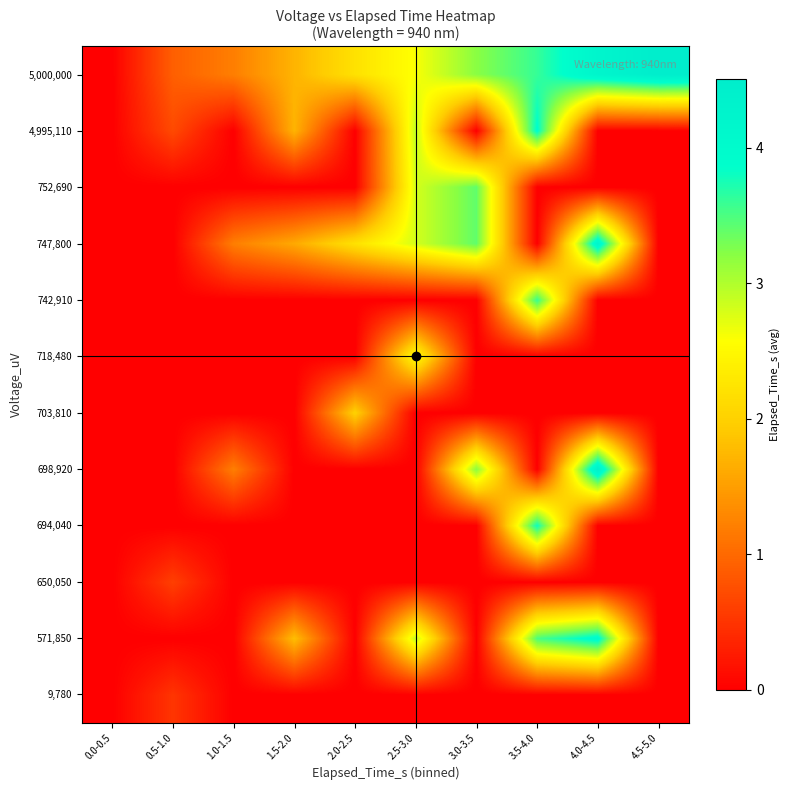

At which category does the chart reach its peak across all series?

4.5-5.0